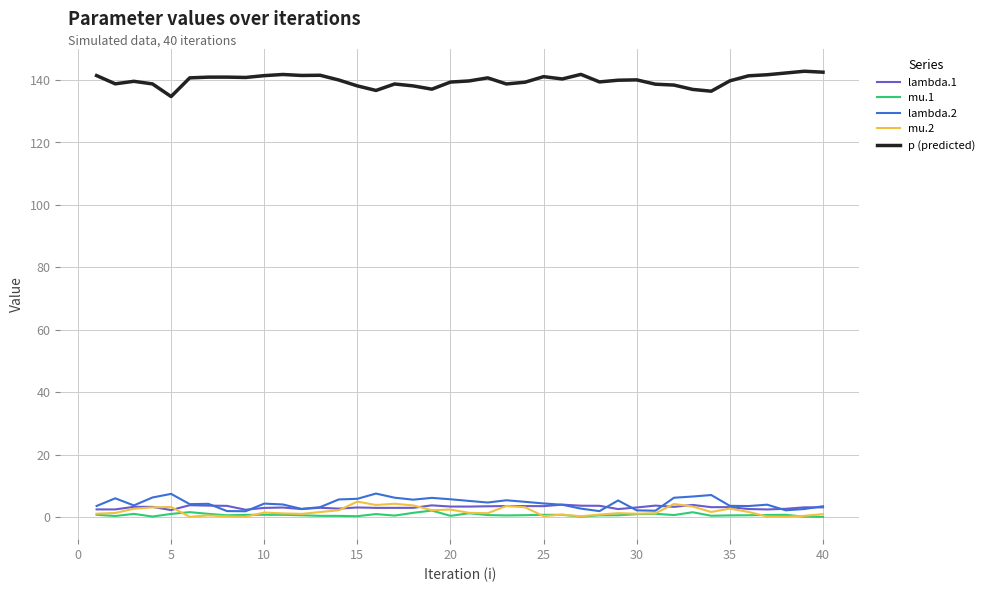

What is the maximum value shown in the chart?

142.8